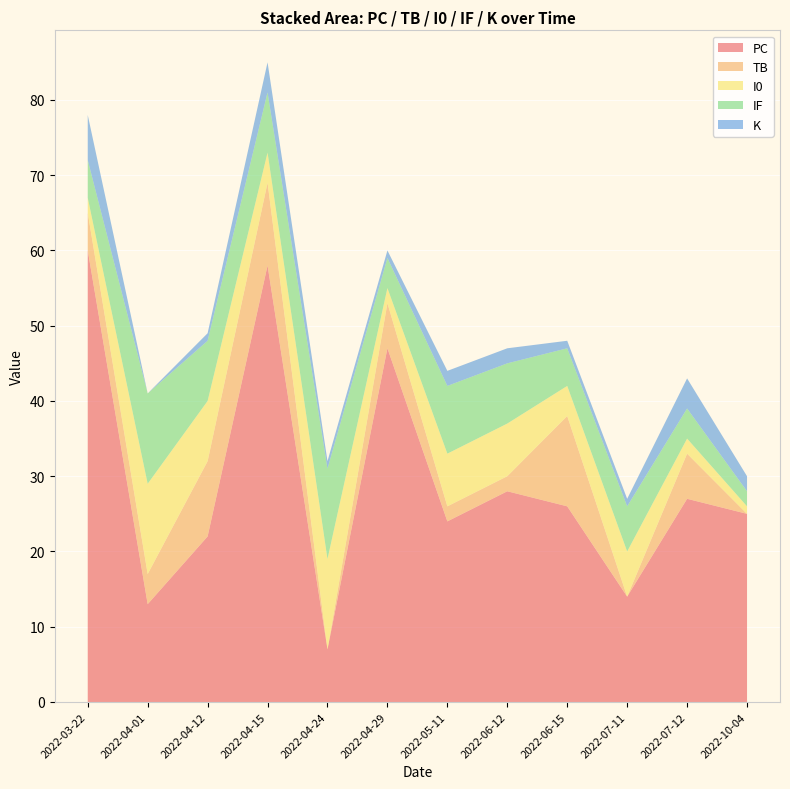

Reading left to right, extract all data points from this chart.

PC: 2022-03-22=60	2022-04-01=13	2022-04-12=22	2022-04-15=58	2022-04-24=7	2022-04-29=47	2022-05-11=24	2022-06-12=28	2022-06-15=26	2022-07-11=14	2022-07-12=27	2022-10-04=25
TB: 2022-03-22=5	2022-04-01=4	2022-04-12=10	2022-04-15=11	2022-04-24=0	2022-04-29=6	2022-05-11=2	2022-06-12=2	2022-06-15=12	2022-07-11=0	2022-07-12=6	2022-10-04=0
I0: 2022-03-22=2	2022-04-01=12	2022-04-12=8	2022-04-15=4	2022-04-24=12	2022-04-29=2	2022-05-11=7	2022-06-12=7	2022-06-15=4	2022-07-11=6	2022-07-12=2	2022-10-04=1
IF: 2022-03-22=5	2022-04-01=12	2022-04-12=8	2022-04-15=8	2022-04-24=12	2022-04-29=4	2022-05-11=9	2022-06-12=8	2022-06-15=5	2022-07-11=6	2022-07-12=4	2022-10-04=2
K: 2022-03-22=6	2022-04-01=0	2022-04-12=1	2022-04-15=4	2022-04-24=1	2022-04-29=1	2022-05-11=2	2022-06-12=2	2022-06-15=1	2022-07-11=1	2022-07-12=4	2022-10-04=2